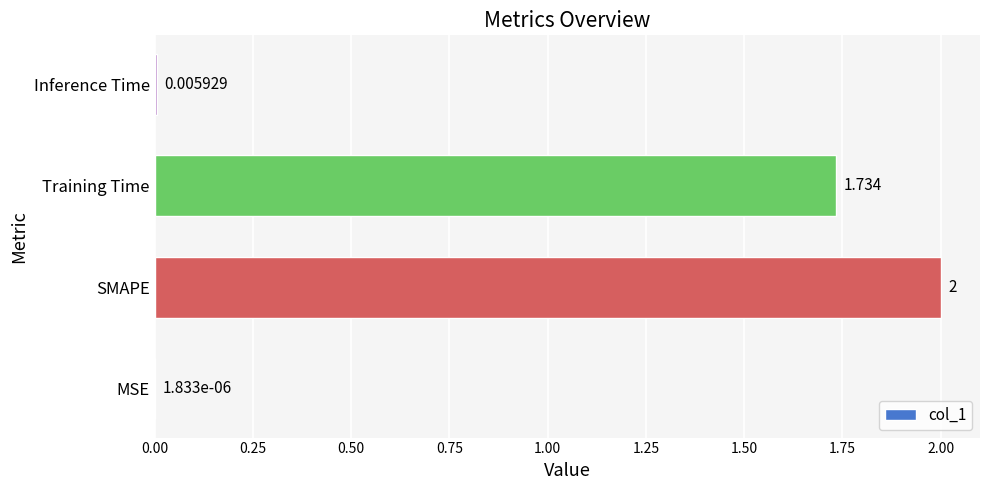

Count the number of categories in the chart.

4